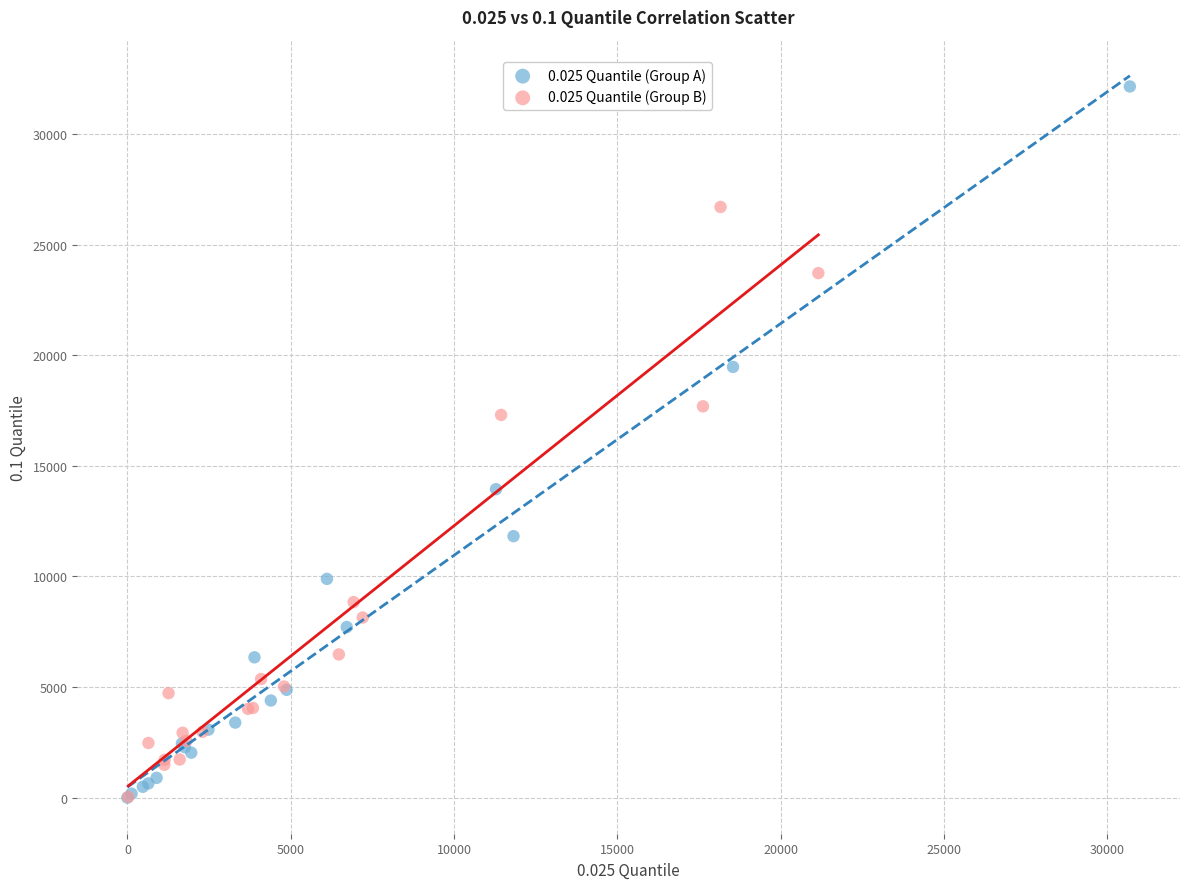

Which series reaches the maximum Y coordinate?

0.025 Quantile (Group A)